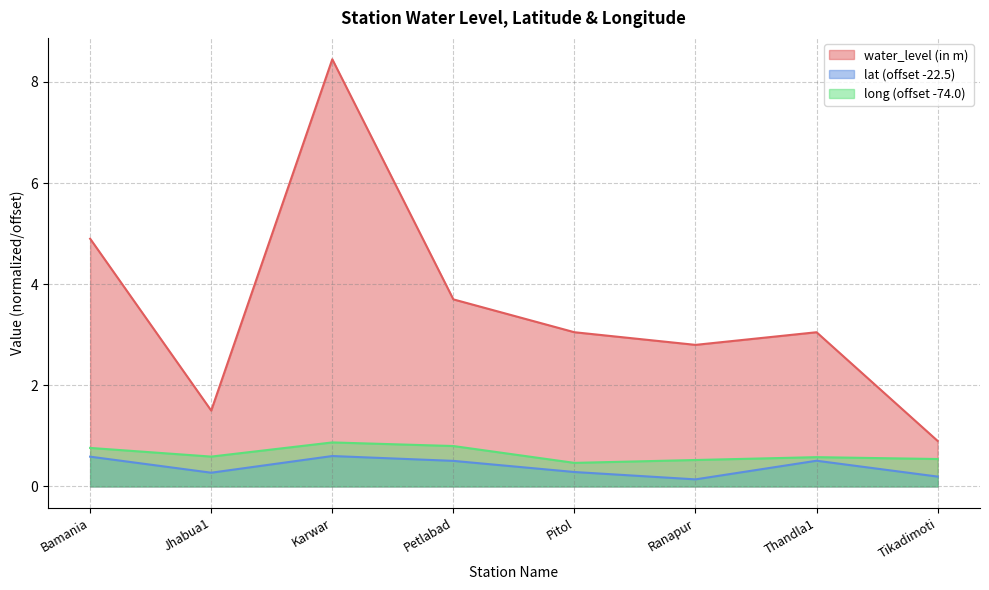

True or false: water_level (in m) has a value of 2.0 at Petlabad.

False